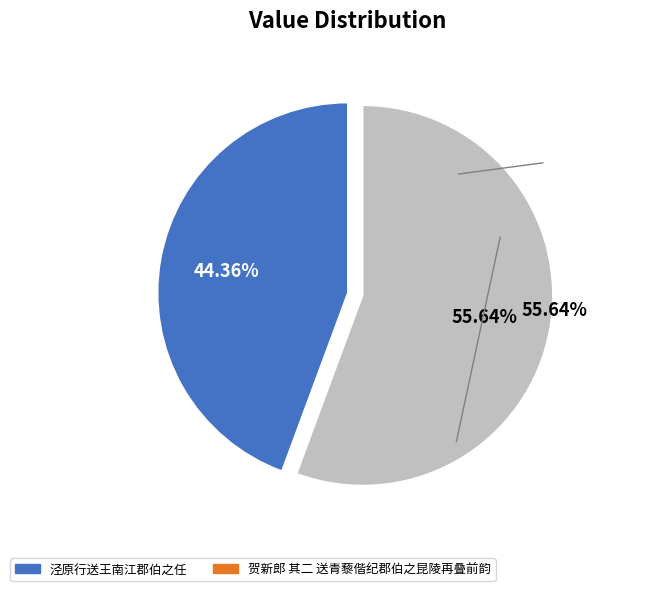

Count the number of slices in the pie.

2